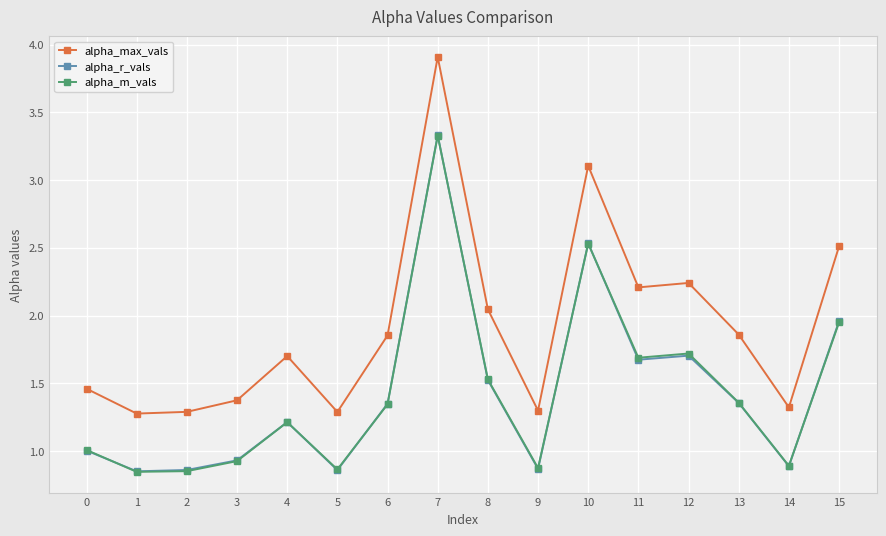

At how many categories does at least one series exceed 1?

16